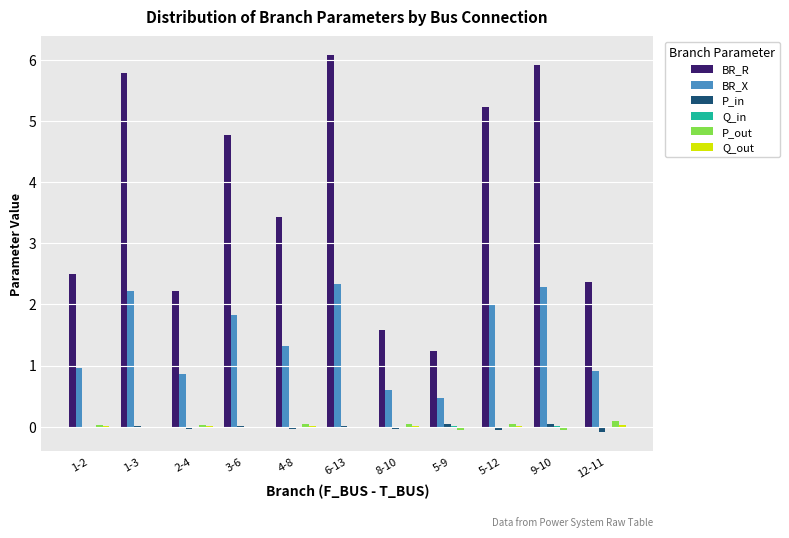

The BR_R series shows 3.4 at 4-8. True or false?

True